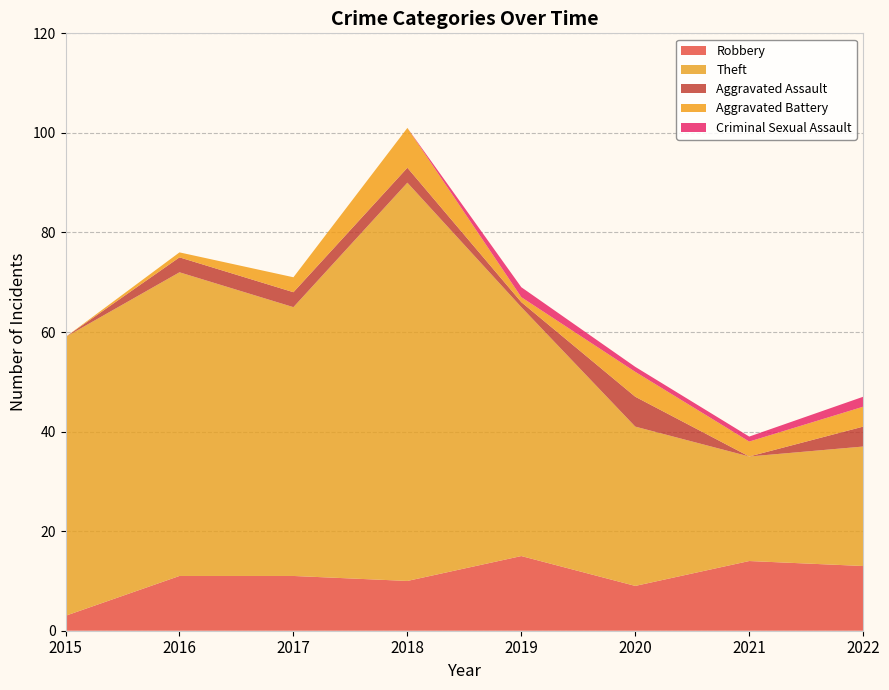

Reading left to right, extract all data points from this chart.

Robbery: 2015=3	2016=11	2017=11	2018=10	2019=15	2020=9	2021=14	2022=13
Theft: 2015=56	2016=61	2017=54	2018=80	2019=50	2020=32	2021=21	2022=24
Aggravated Assault: 2015=0	2016=3	2017=3	2018=3	2019=1	2020=6	2021=0	2022=4
Aggravated Battery: 2015=0	2016=1	2017=3	2018=8	2019=1	2020=5	2021=3	2022=4
Criminal Sexual Assault: 2015=0	2016=0	2017=0	2018=0	2019=2	2020=1	2021=1	2022=2